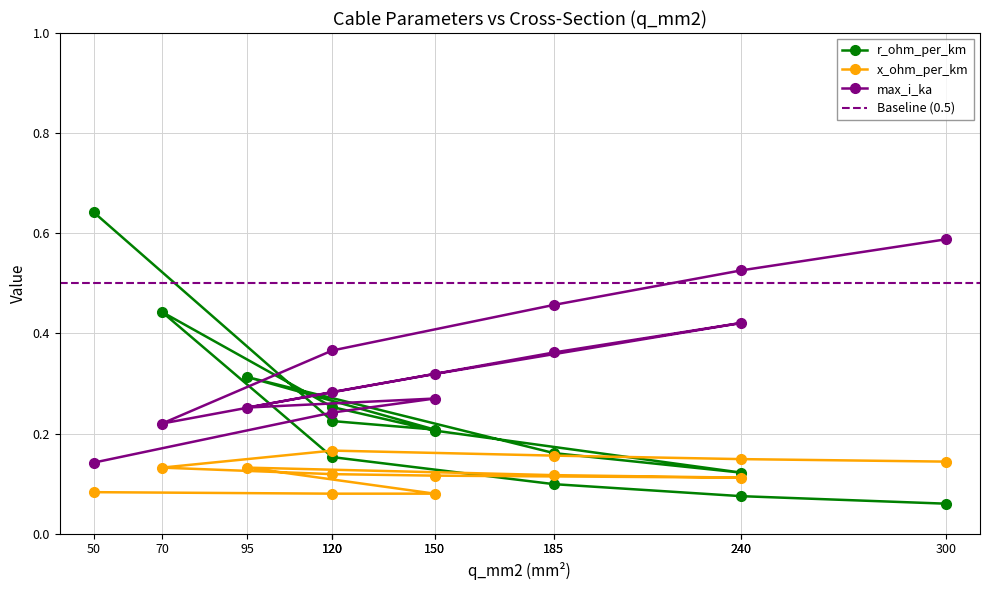

How many lines are shown in the chart?

3